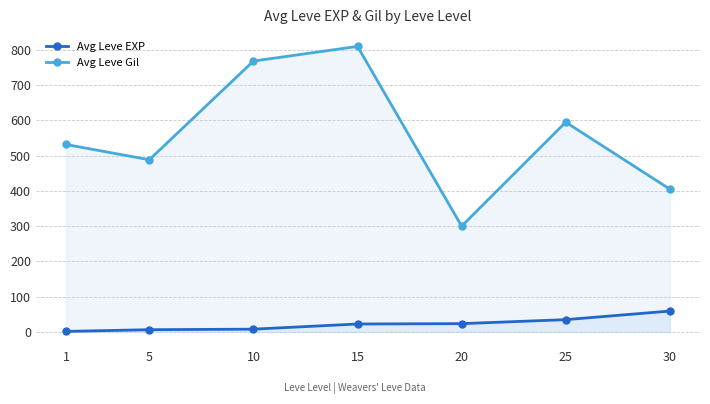

Rank the series at 1 from lowest to highest value.

Avg Leve EXP, Avg Leve Gil